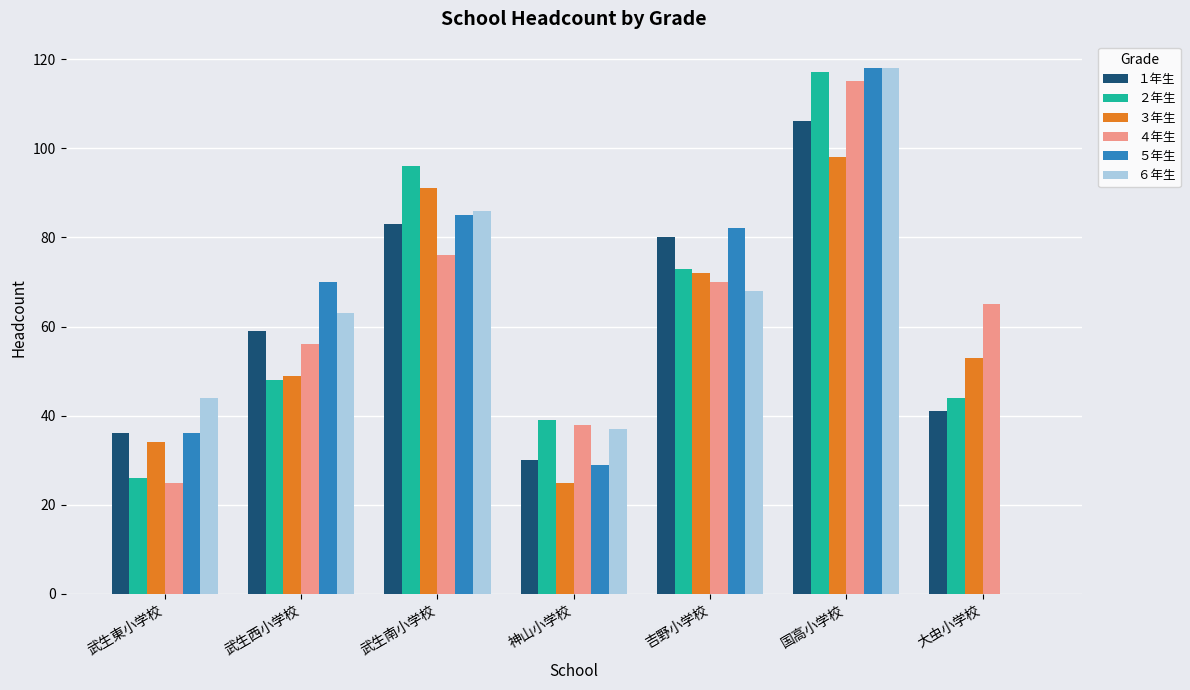

At which category is the sum across all series the highest?

国高小学校